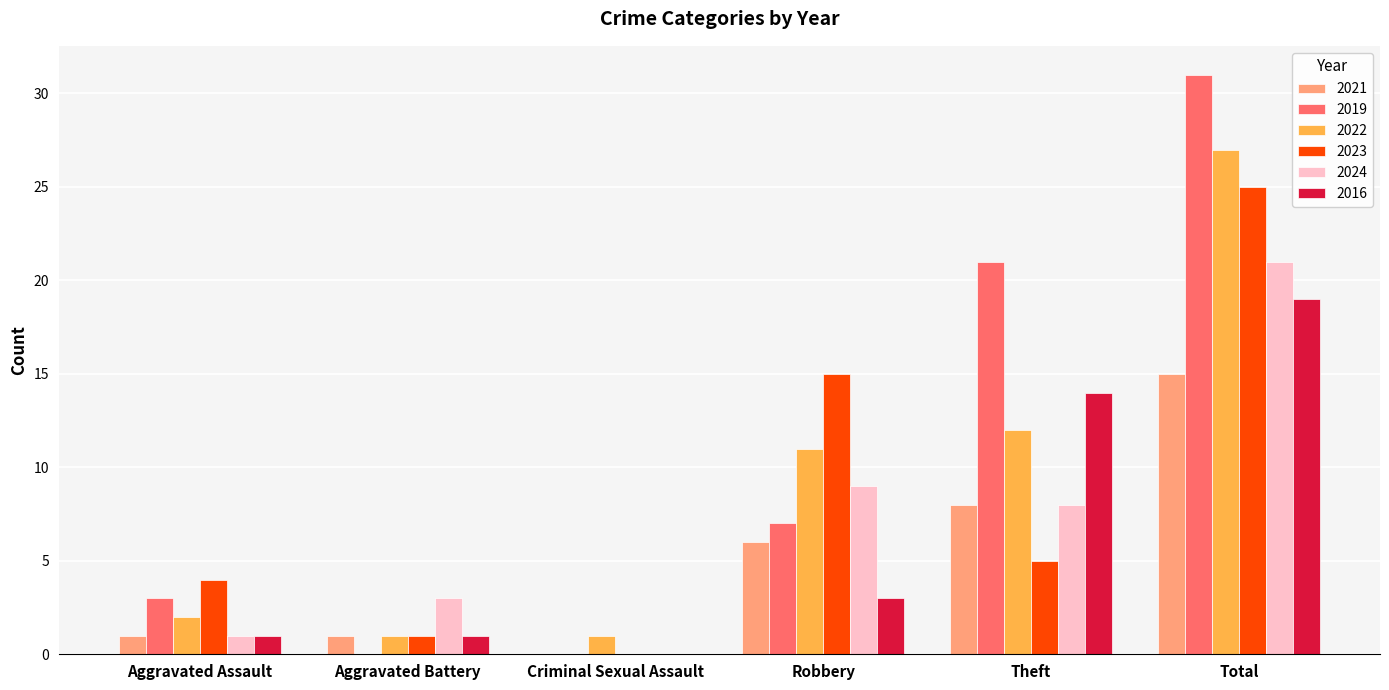

Reading right to left, list all the values displayed in this chart.

2021: Total=15	Theft=8	Robbery=6	Criminal Sexual Assault=0	Aggravated Battery=1	Aggravated Assault=1
2019: Total=31	Theft=21	Robbery=7	Criminal Sexual Assault=0	Aggravated Battery=0	Aggravated Assault=3
2022: Total=27	Theft=12	Robbery=11	Criminal Sexual Assault=1	Aggravated Battery=1	Aggravated Assault=2
2023: Total=25	Theft=5	Robbery=15	Criminal Sexual Assault=0	Aggravated Battery=1	Aggravated Assault=4
2024: Total=21	Theft=8	Robbery=9	Criminal Sexual Assault=0	Aggravated Battery=3	Aggravated Assault=1
2016: Total=19	Theft=14	Robbery=3	Criminal Sexual Assault=0	Aggravated Battery=1	Aggravated Assault=1